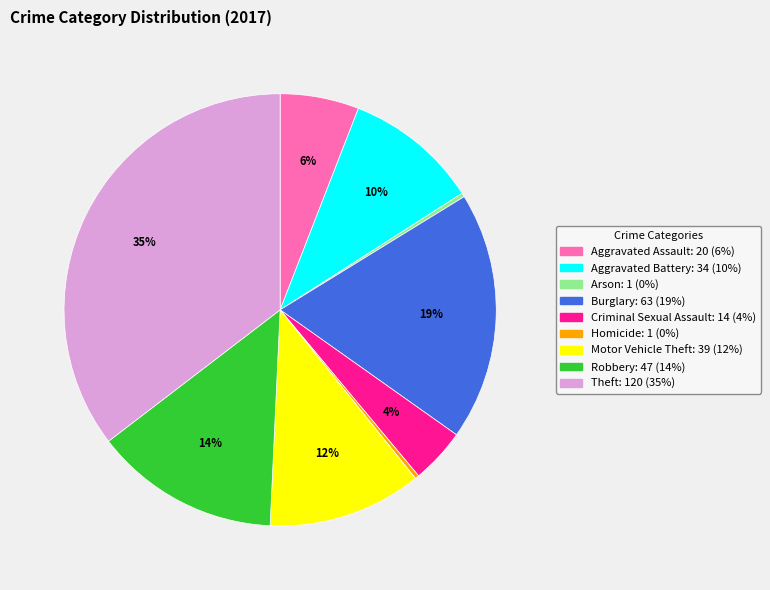

What is the ratio of the value at Theft to the value at Arson?

120.0